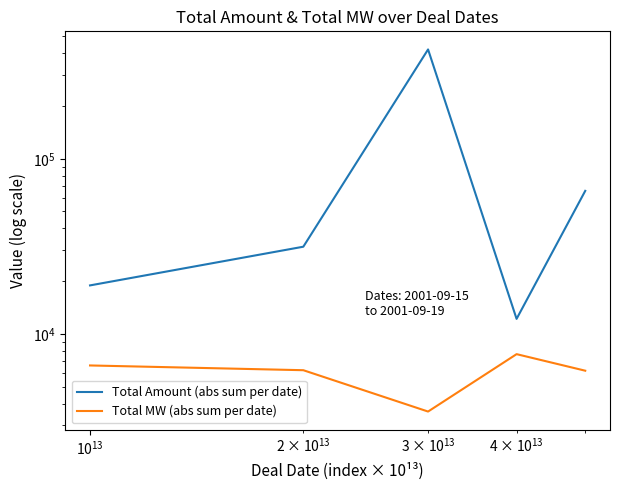

What is the value of the Total MW (abs sum per date) point at the 5th from the left?

6160